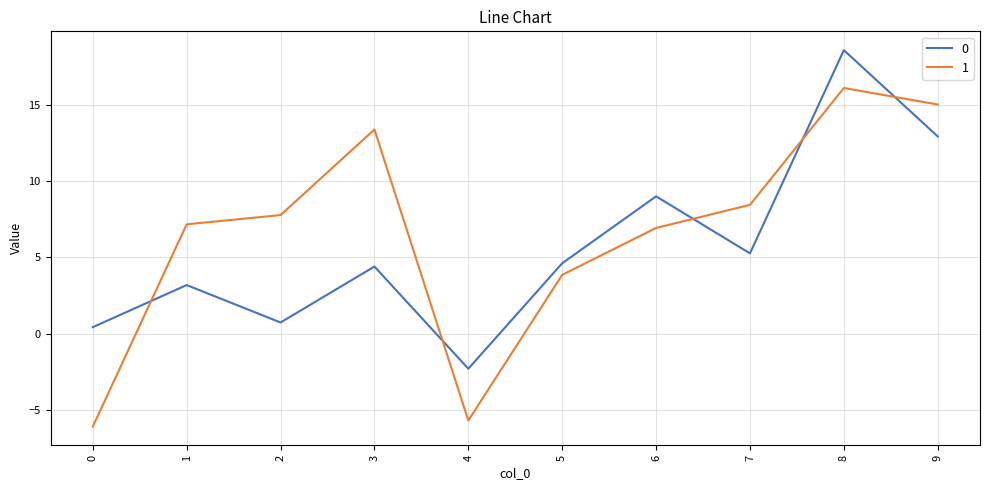

Where is 1 nearest to the value 5?

5